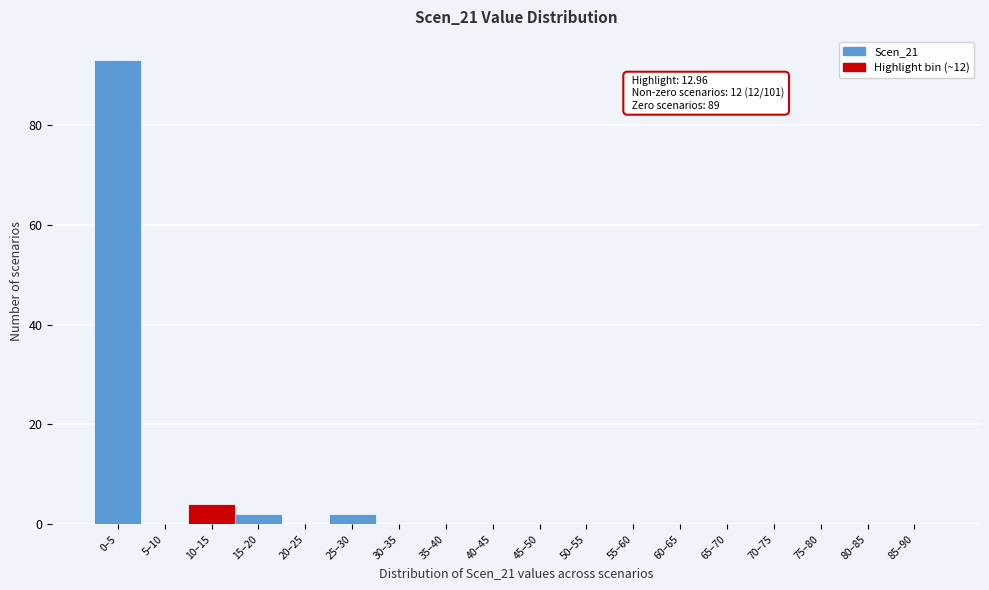

Reading left to right, list all the values displayed in this chart.

0–5=93	5–10=0	10–15=4	15–20=2	20–25=0	25–30=2	30–35=0	35–40=0	40–45=0	45–50=0	50–55=0	55–60=0	60–65=0	65–70=0	70–75=0	75–80=0	80–85=0	85–90=0